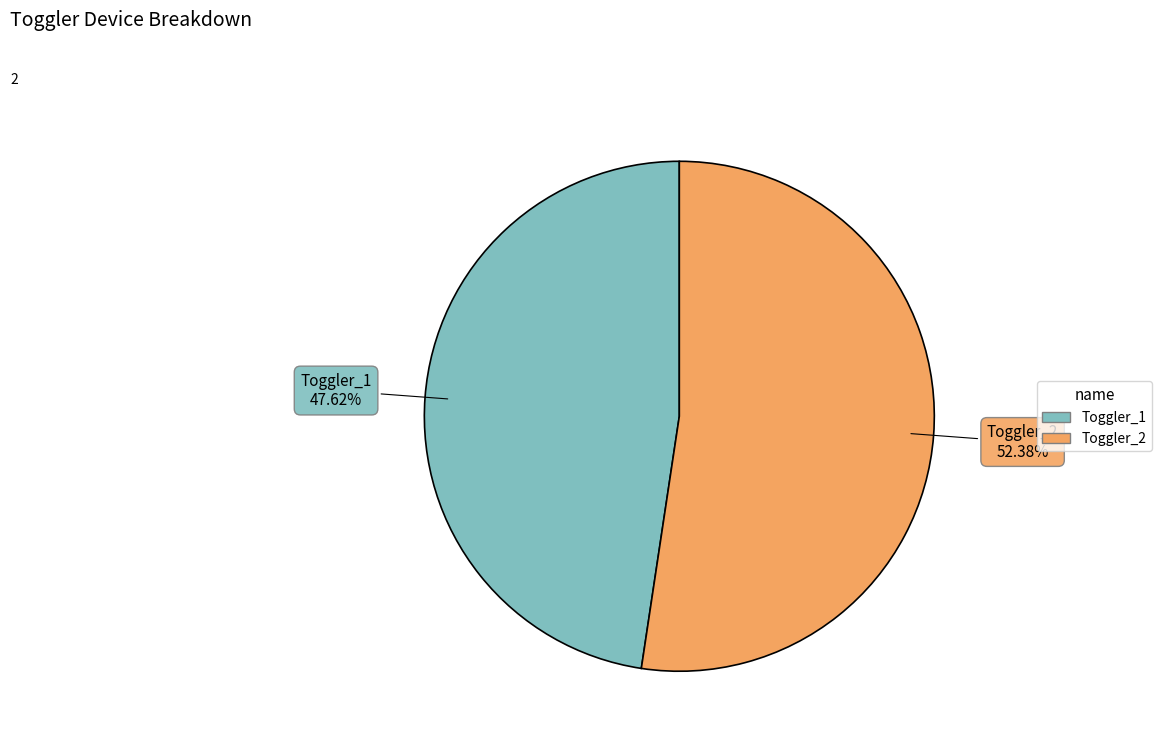

Which category has the smallest portion of the pie?

Toggler_1